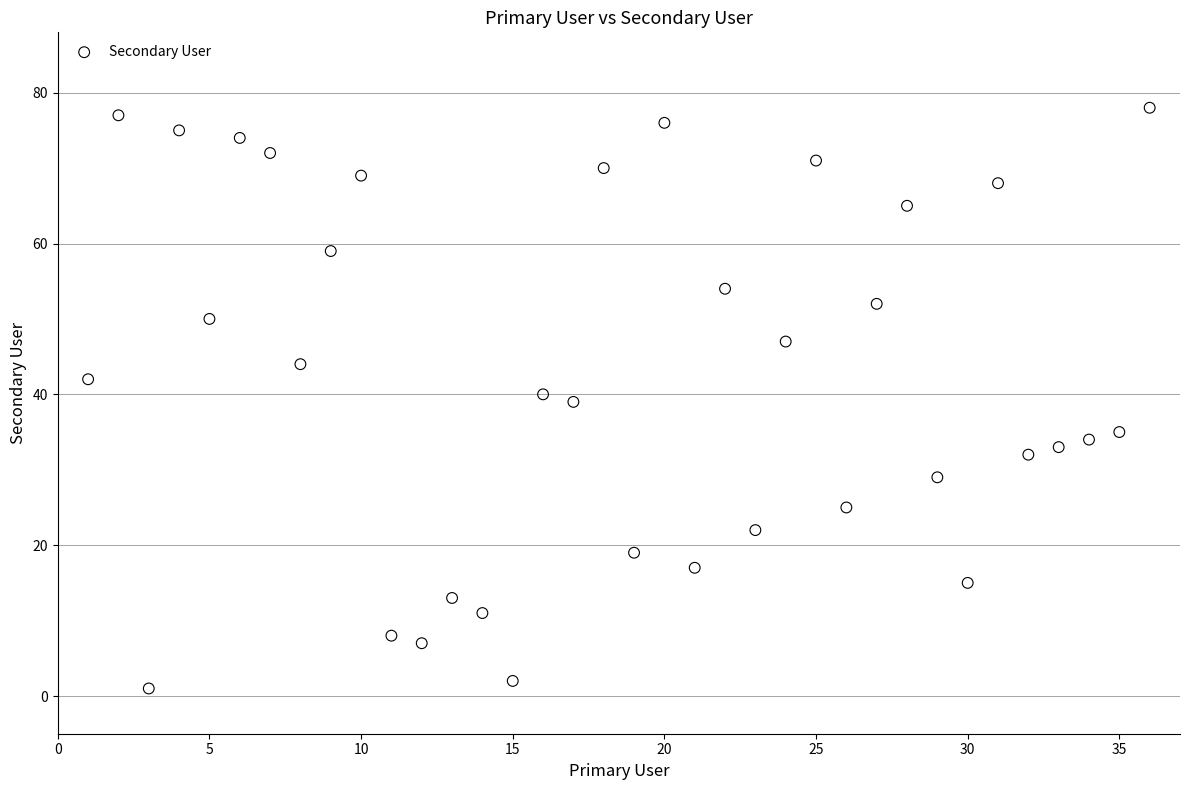

What is the range of X values (max minus min)?

35